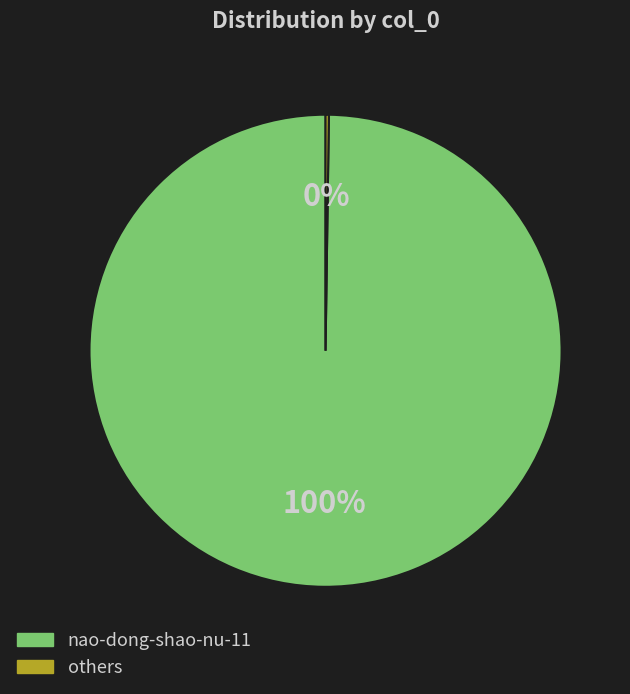

Is there any slice that represents more than half of the pie?

Yes